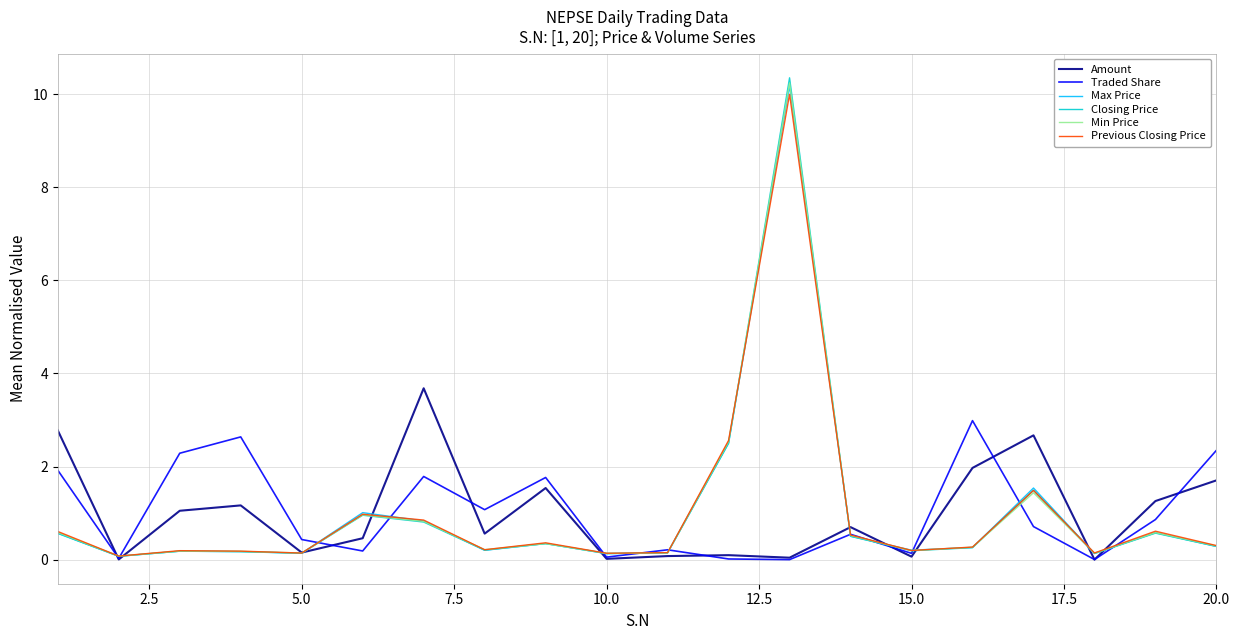

Which series has the widest spread of values?

Closing Price